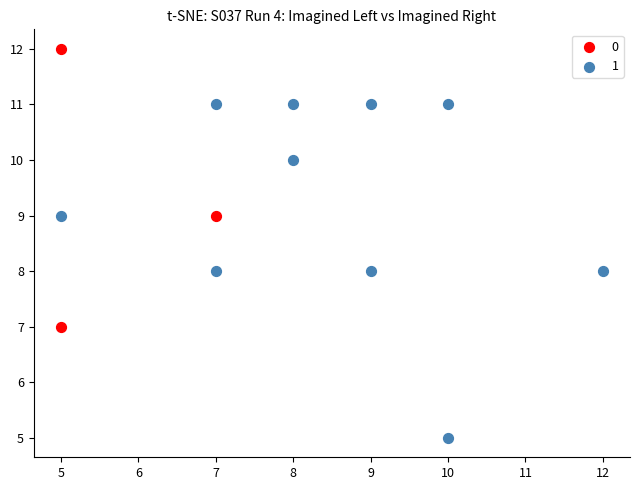

Which series has the largest Y range (max minus min)?

1